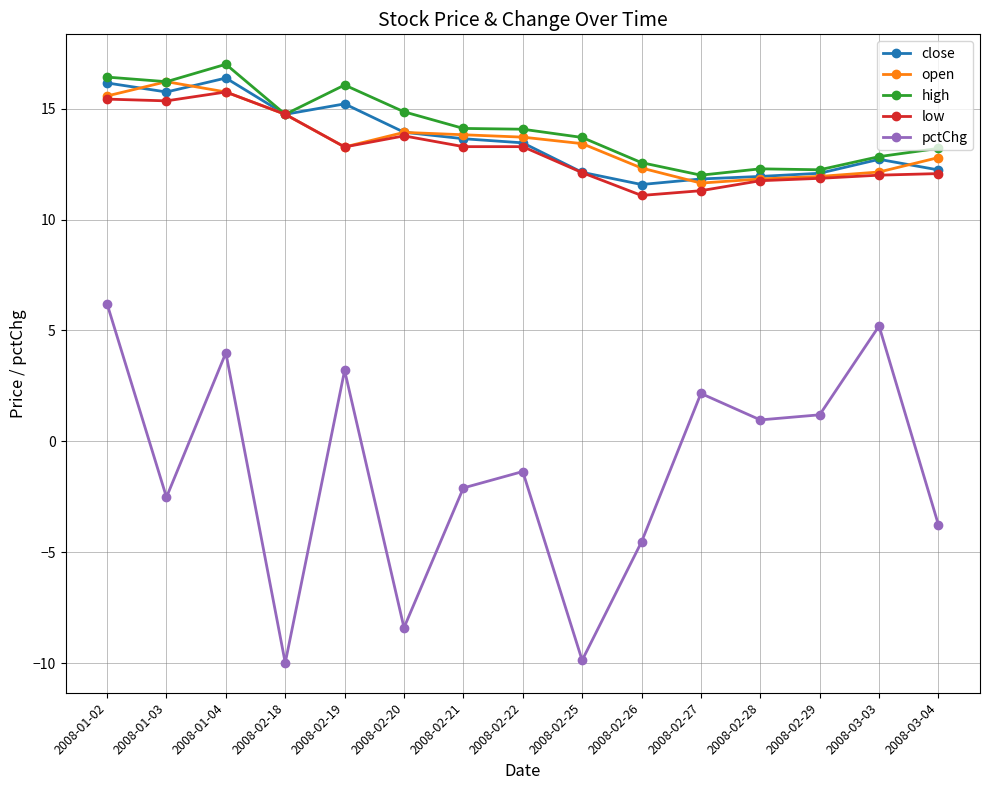

What is the total value across all series at 2008-03-03?

54.9